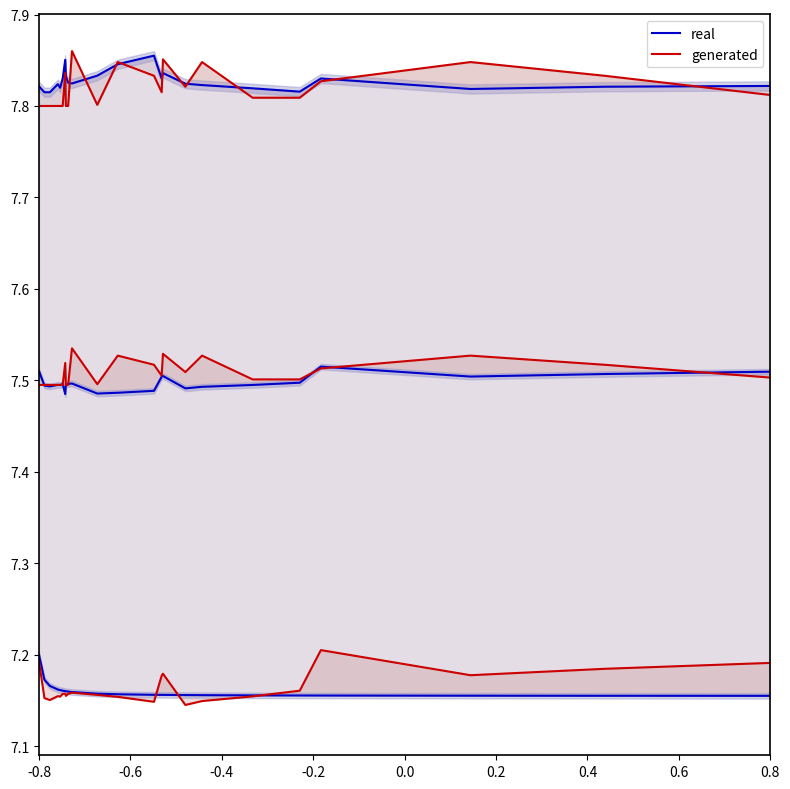

What is the maximum value shown in the chart?

7.9